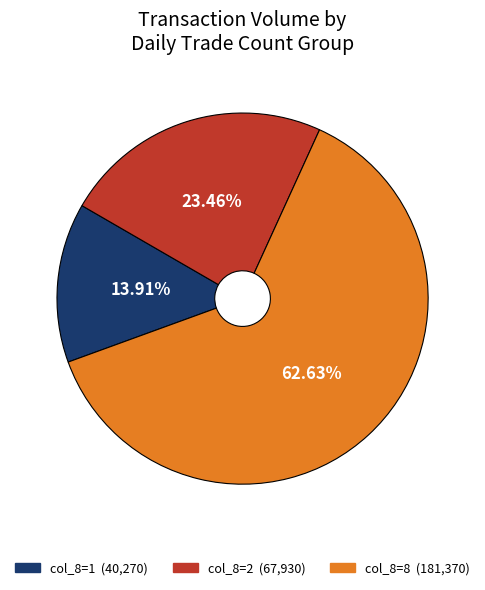

Is there any slice that represents more than half of the pie?

Yes